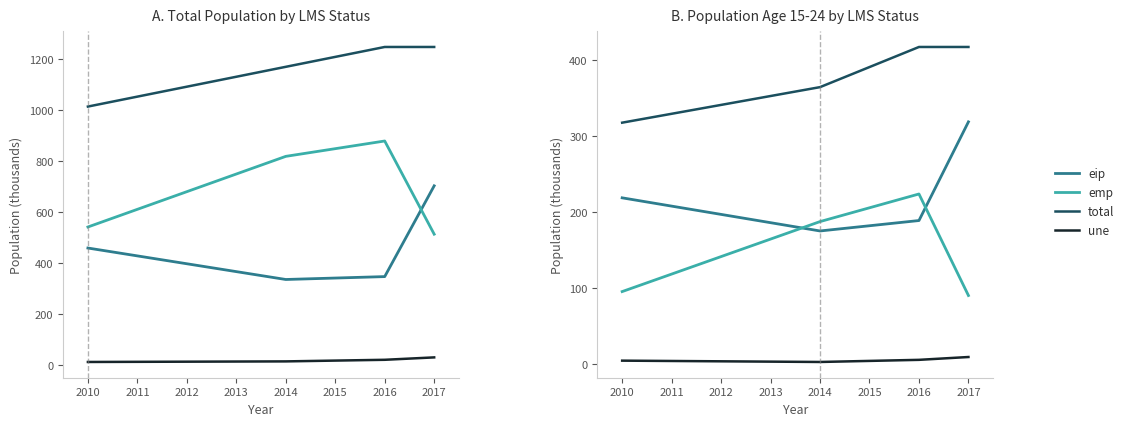

What is the maximum value for emp?

223.7